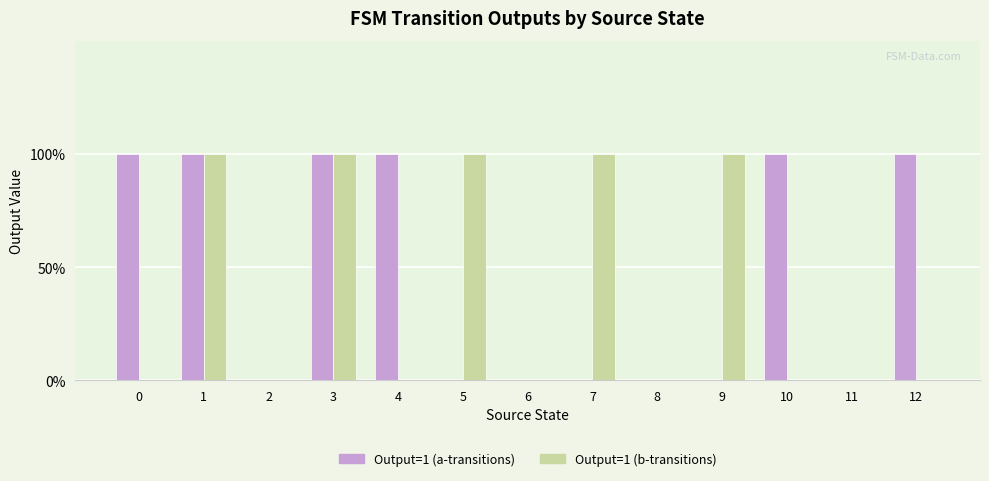

At which category is the sum across all series the highest?

1